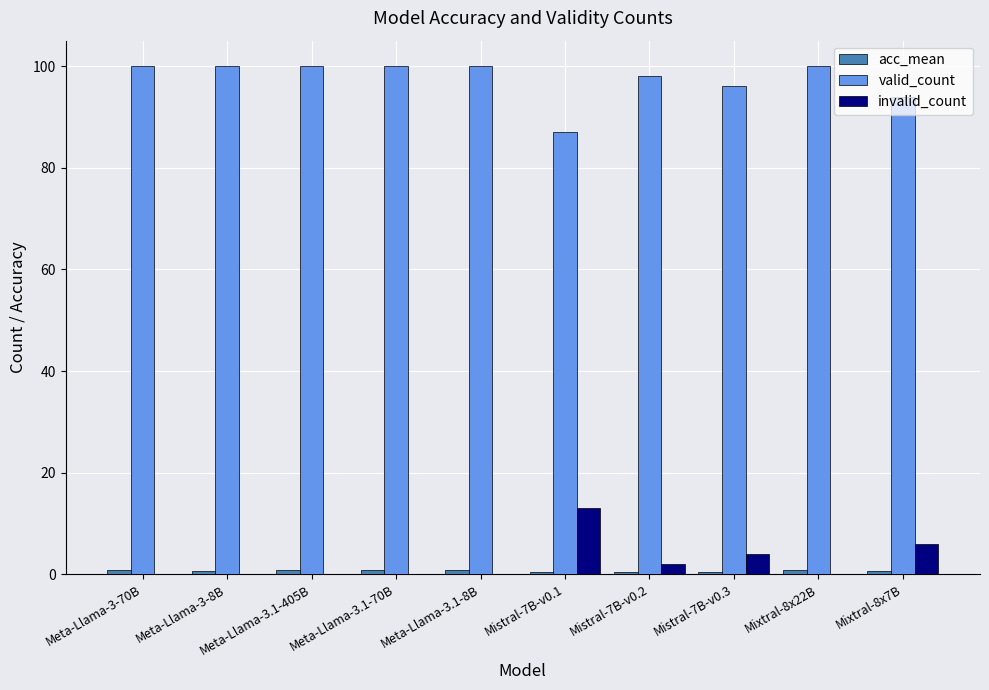

Which series has the largest total across all categories?

valid_count